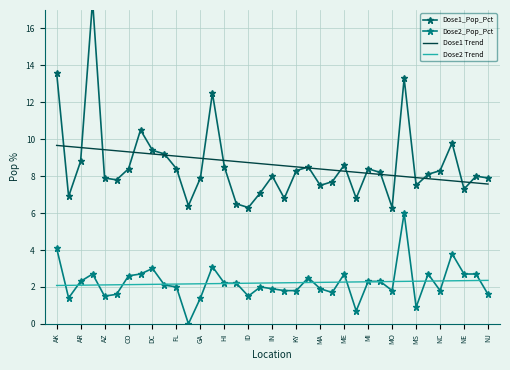

What is the sum of all Dose1_Pop_Pct values?

318.9